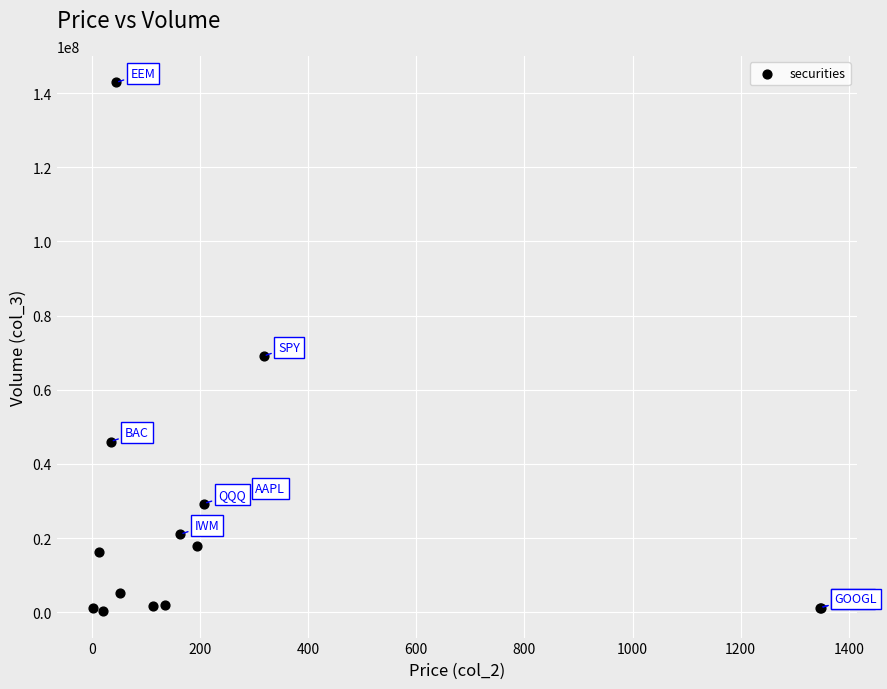

What Y value in the scatter plot is closest to 71593543?

69090591